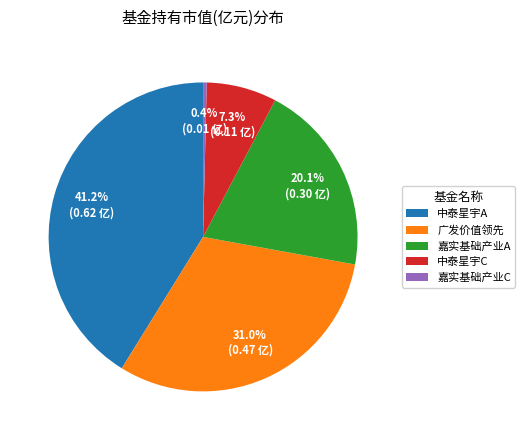

Between 嘉实基础产业A and 广发价值领先, which is larger?

广发价值领先